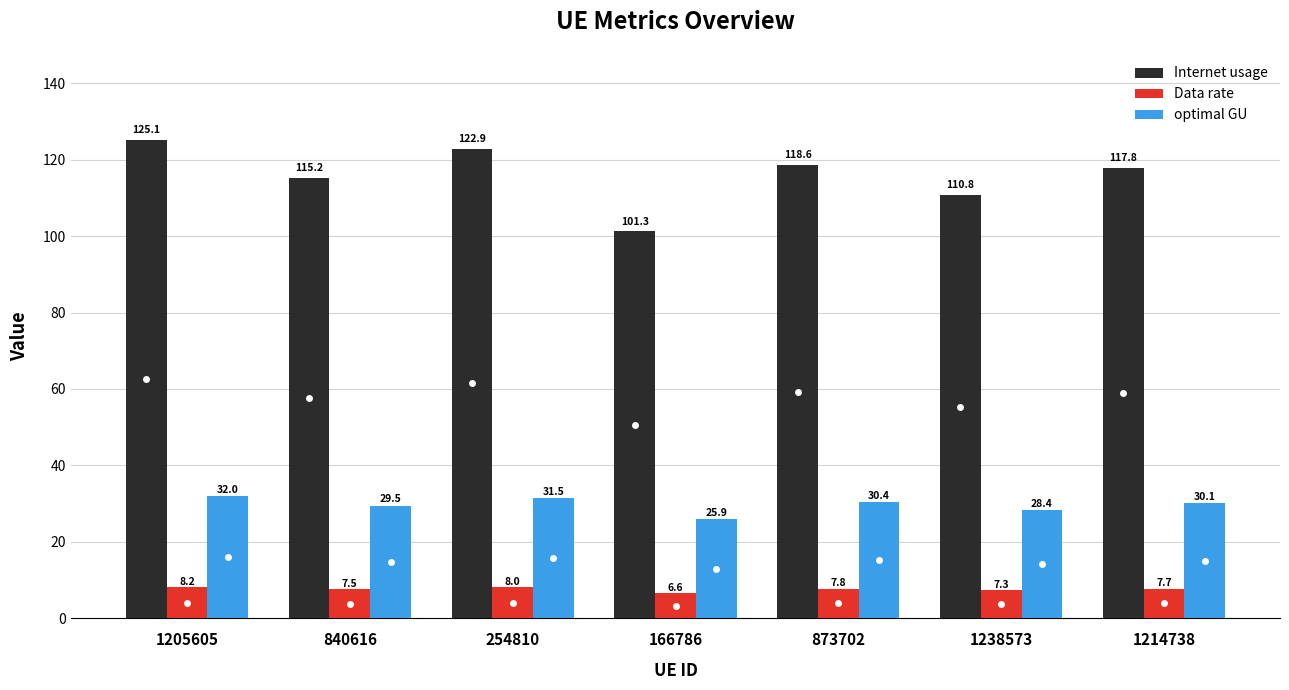

What is the minimum value shown in the chart?

6.6